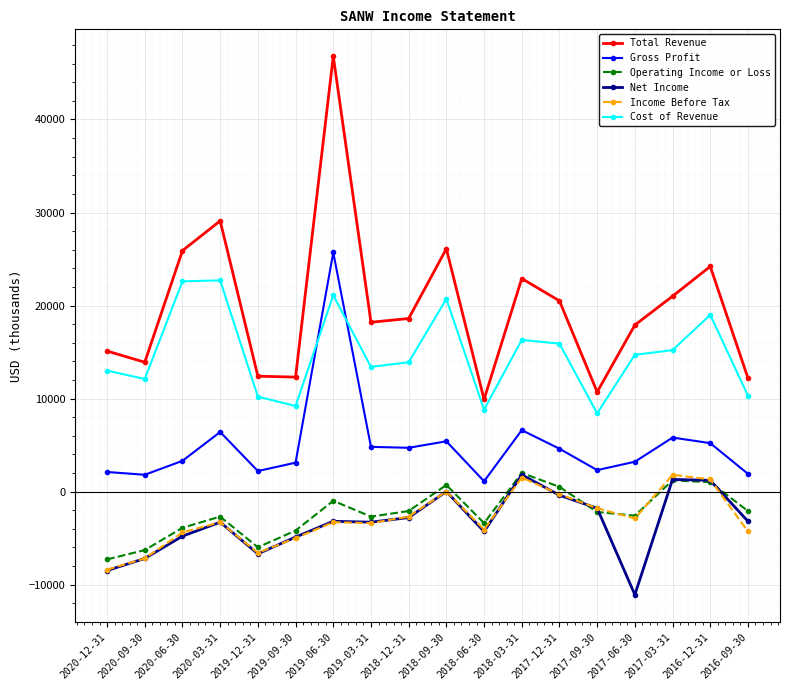

What is the label of the 2nd point from the right?

2016-12-31